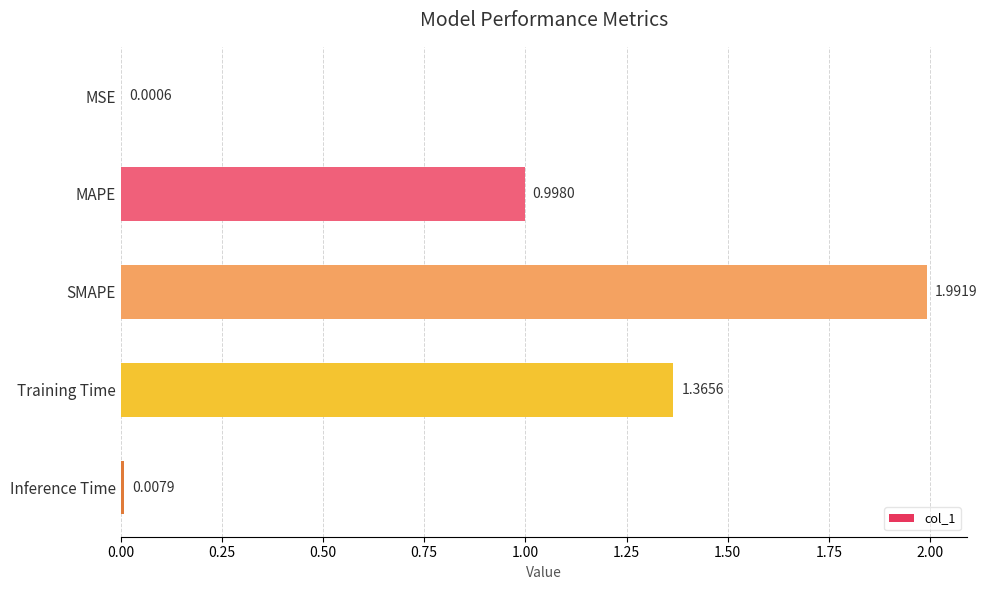

Which has a higher value, MAPE or Inference Time?

MAPE